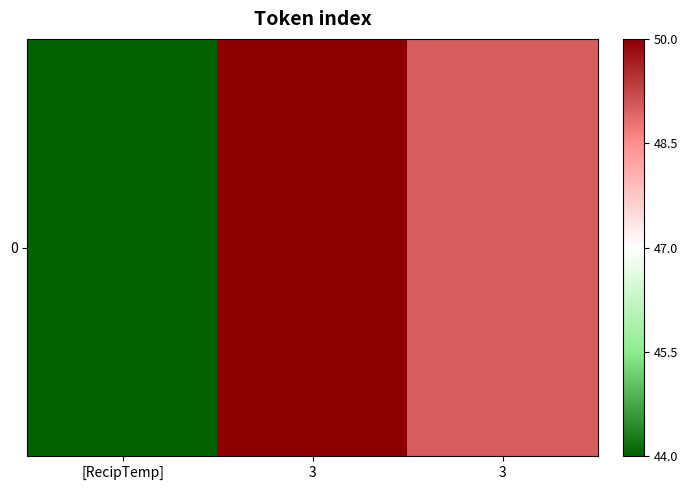

The chart shows a value of 16 at [RecipTemp]. True or false?

False